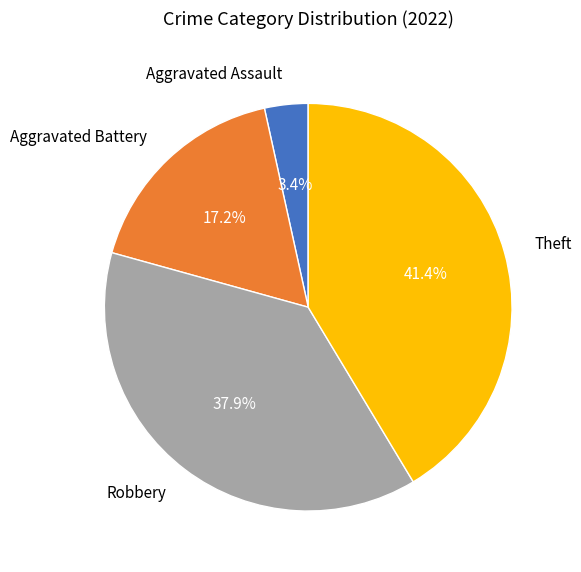

Does any single category account for the majority?

No